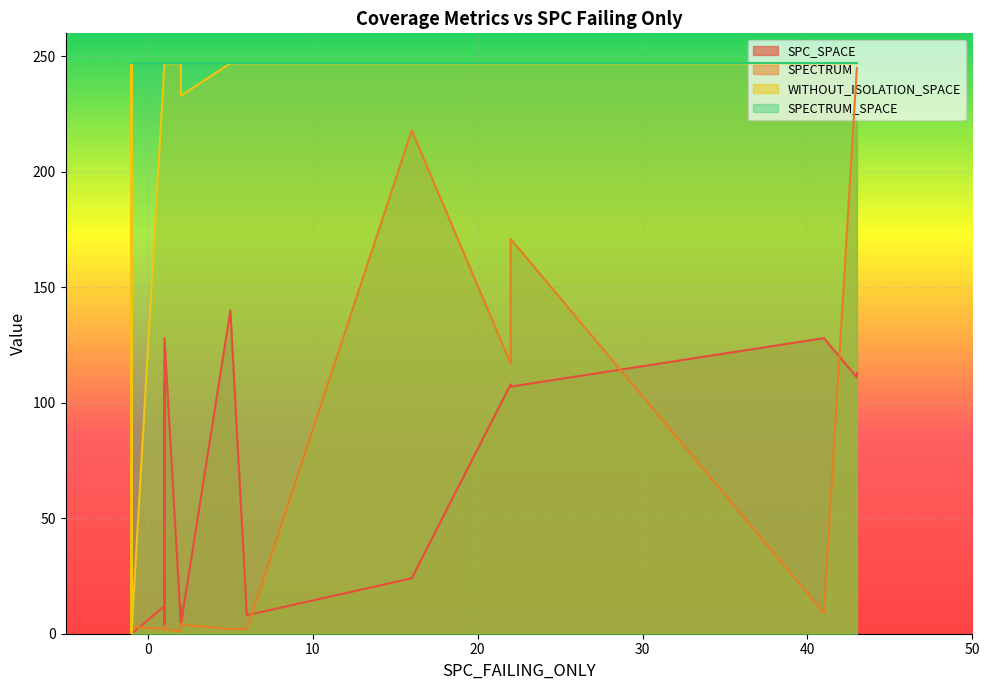

True or false: SPECTRUM_SPACE has a value of 247 at 25.

True